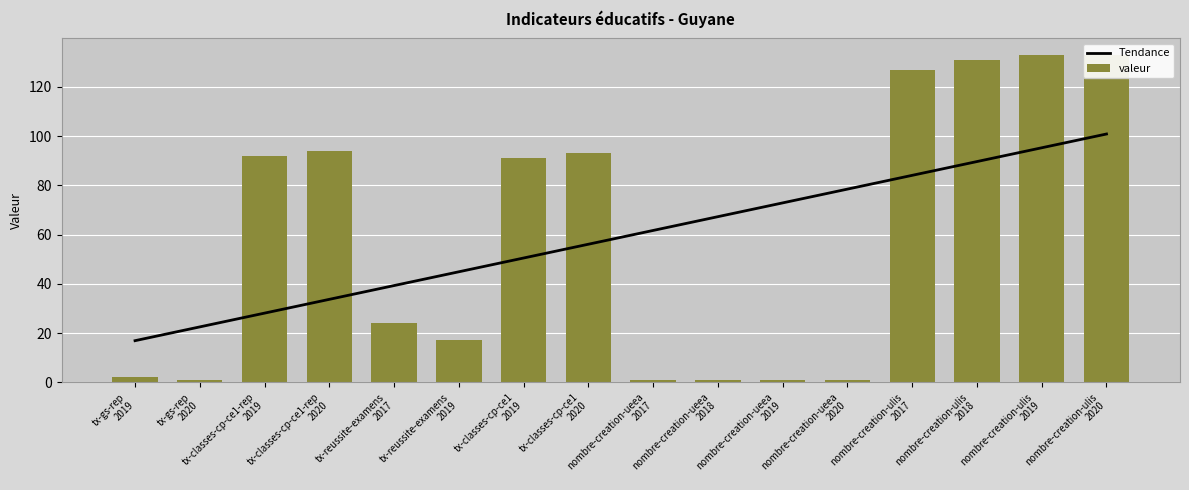

Is it true that valeur equals 92.0 at tx-classes-cp-ce1-rep
2019?

True